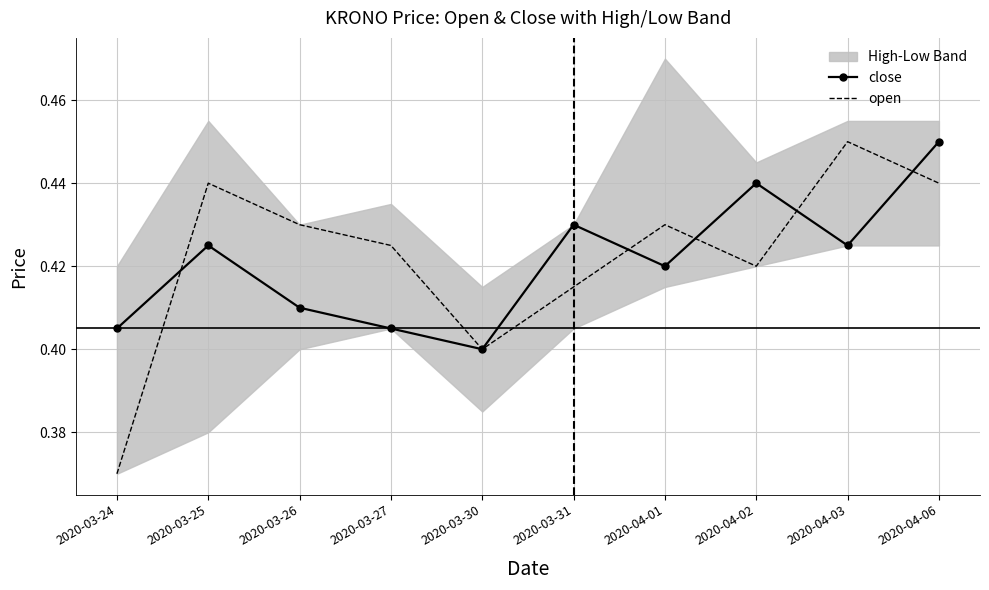

Between 2020-04-03 and 2020-03-26, which is larger?

2020-04-03